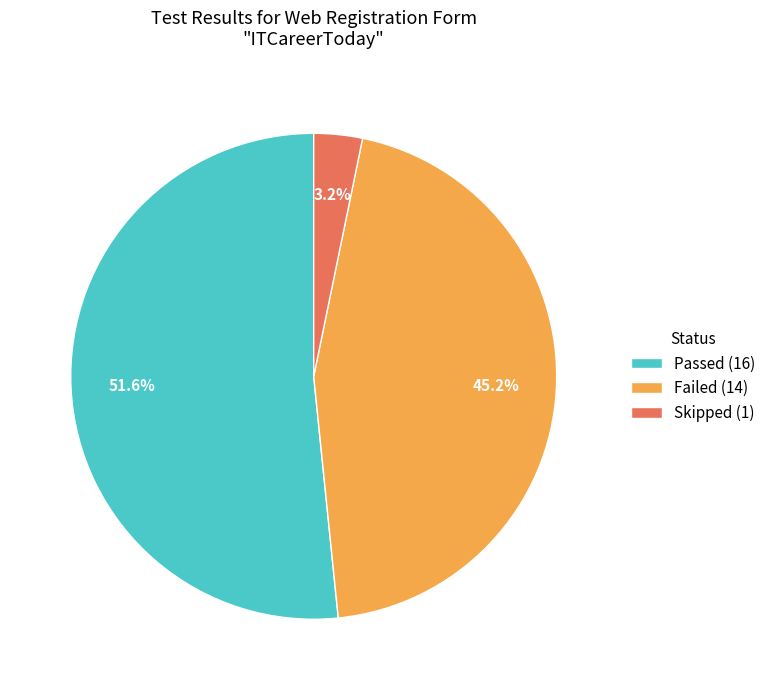

How many segments does this pie chart have?

3